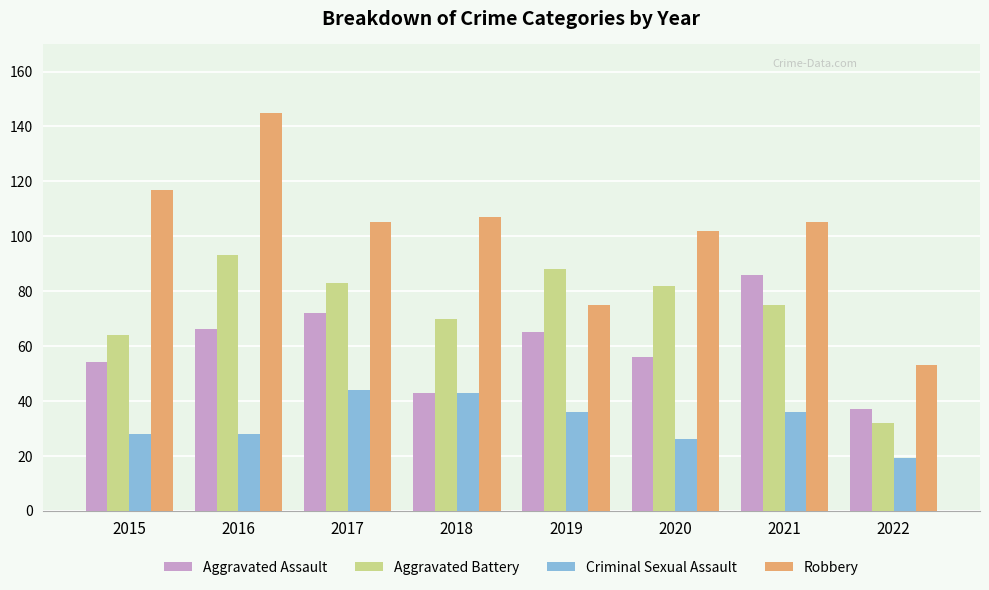

What is the difference between the highest and lowest values at 2022?

34